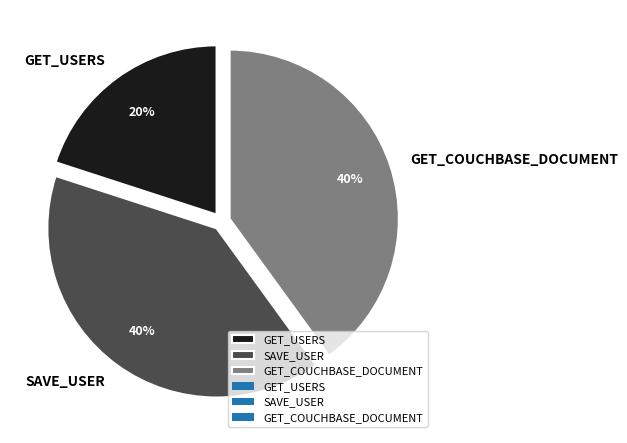

How many slices are in this pie chart?

3